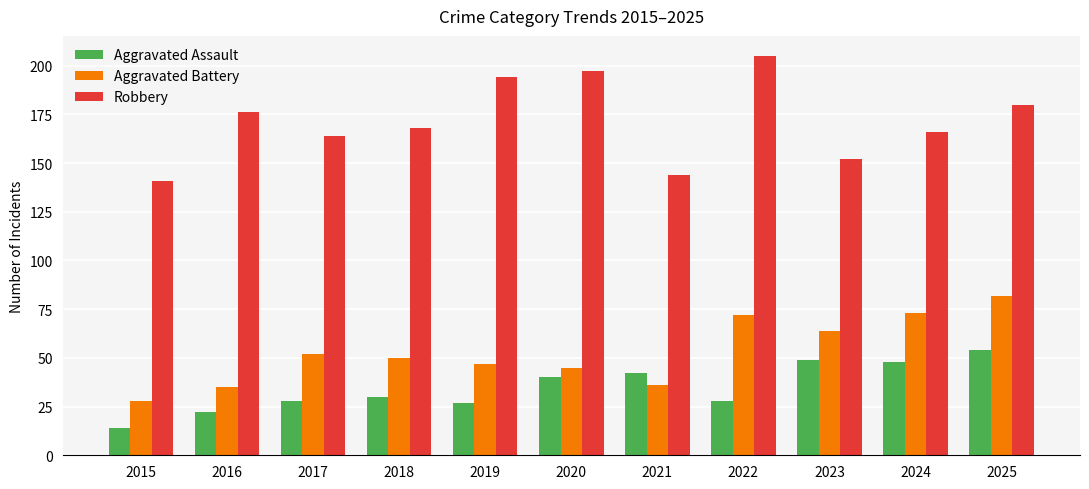

Is the value of Aggravated Battery at 2018 greater than the value of Aggravated Assault at 2016?

Yes